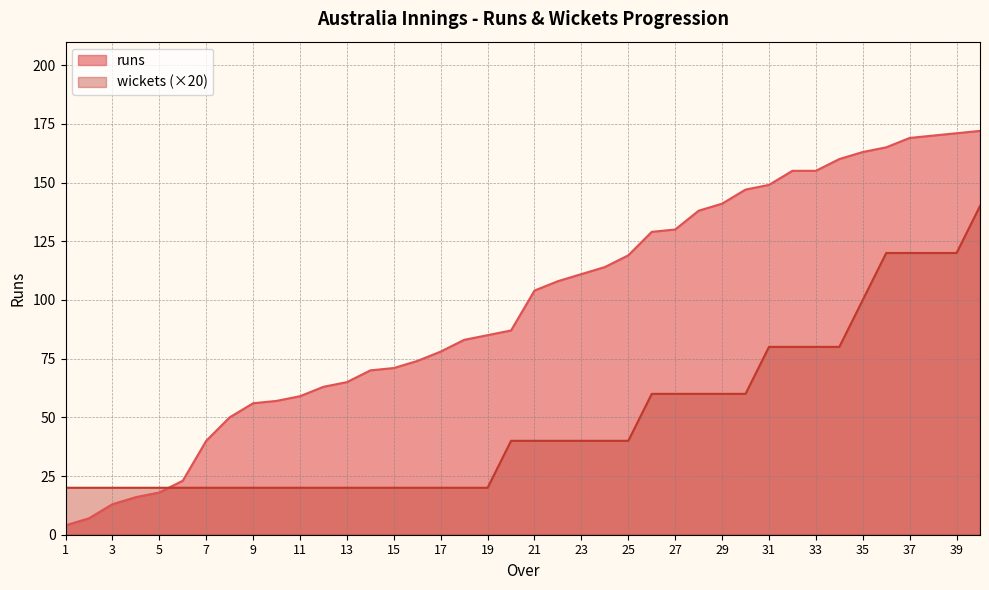

How many data points does each series have?

40